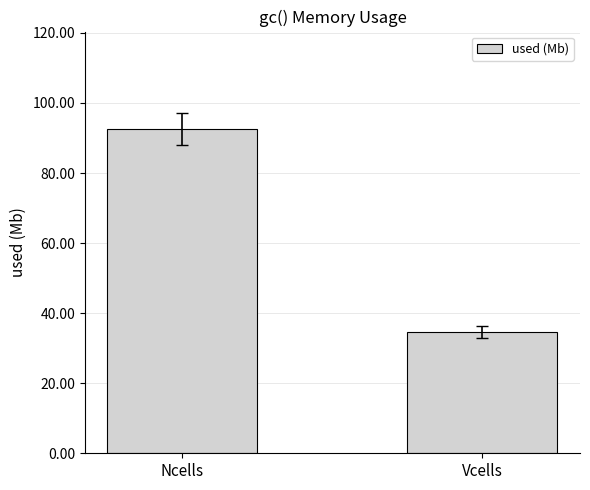

Which label corresponds to the largest value in the chart?

Ncells